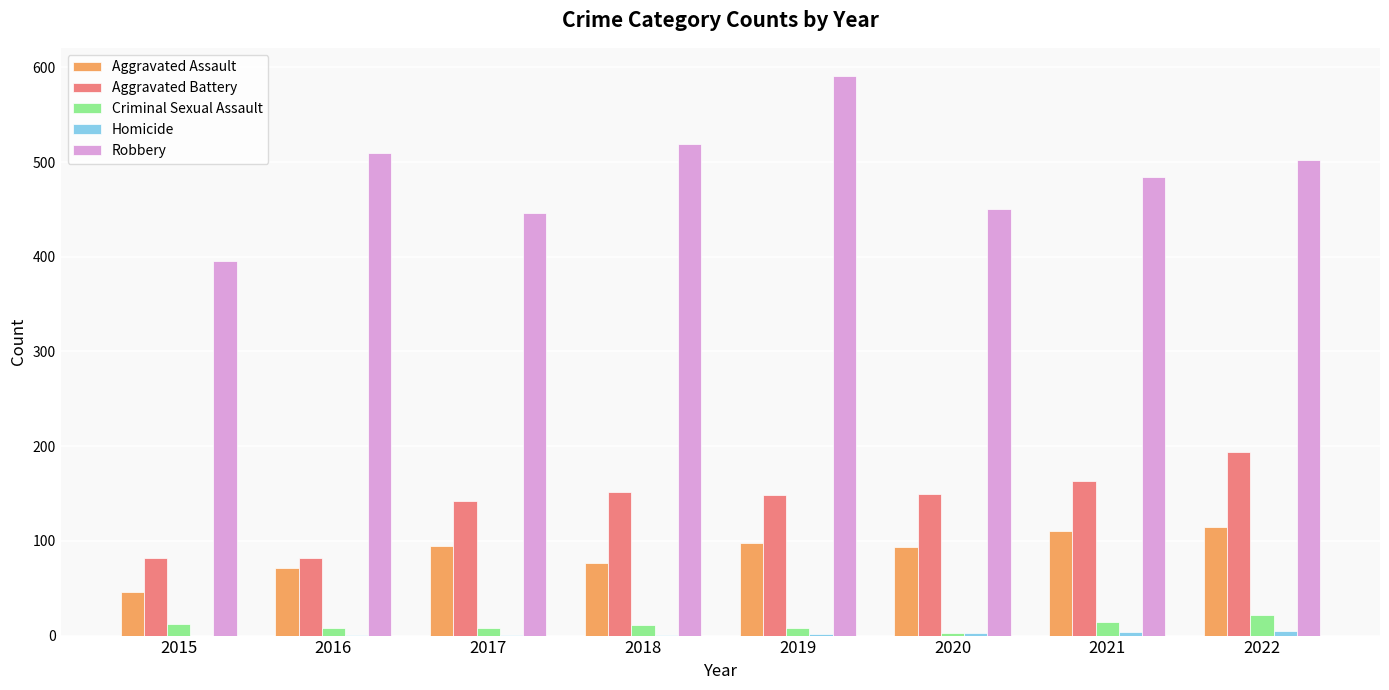

Is the value of Robbery at 2022 greater than the value of Aggravated Battery at 2017?

Yes